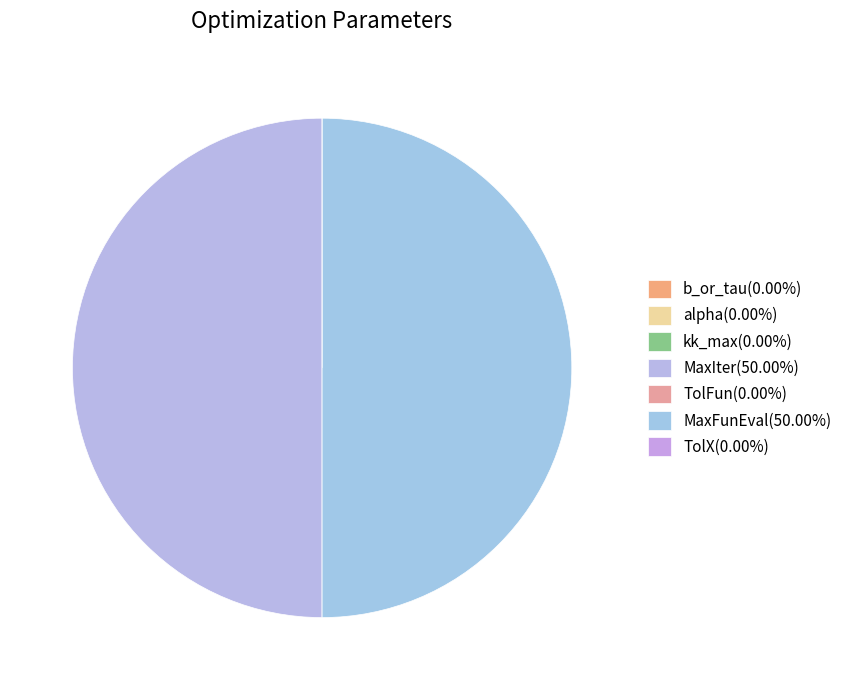

To the nearest percent, what portion does MaxIter represent?

50%